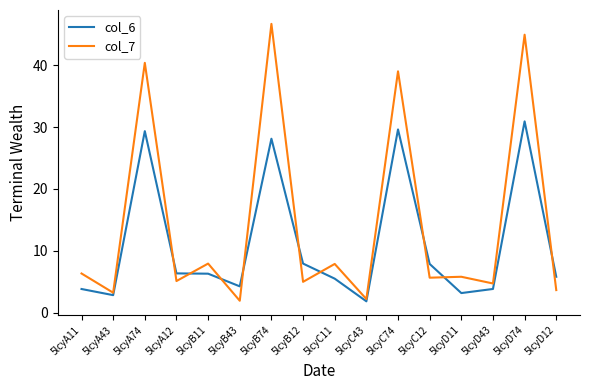

How many distinct data groups are displayed?

2